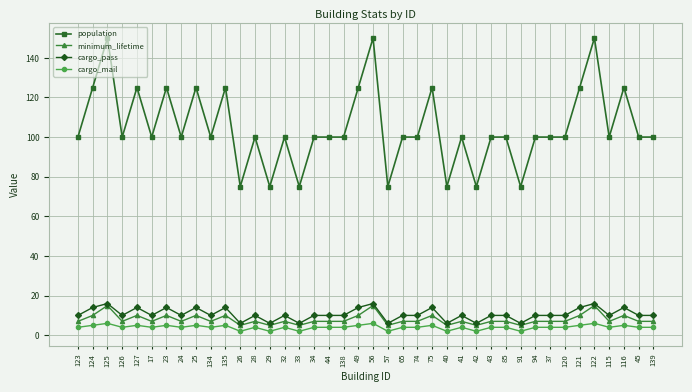

Does the chart have visible grid lines?

Yes